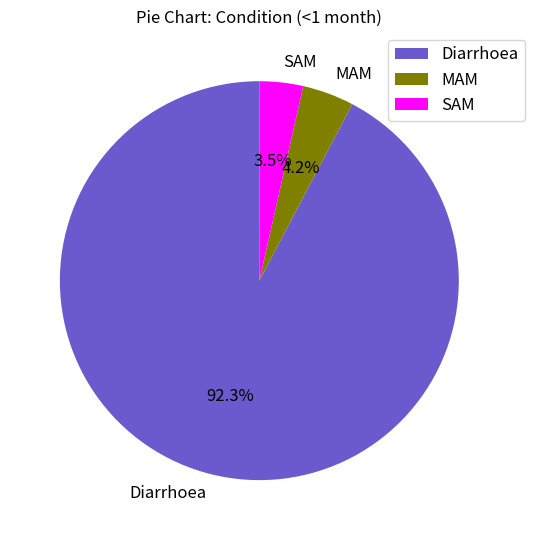

How many slices are in this pie chart?

3